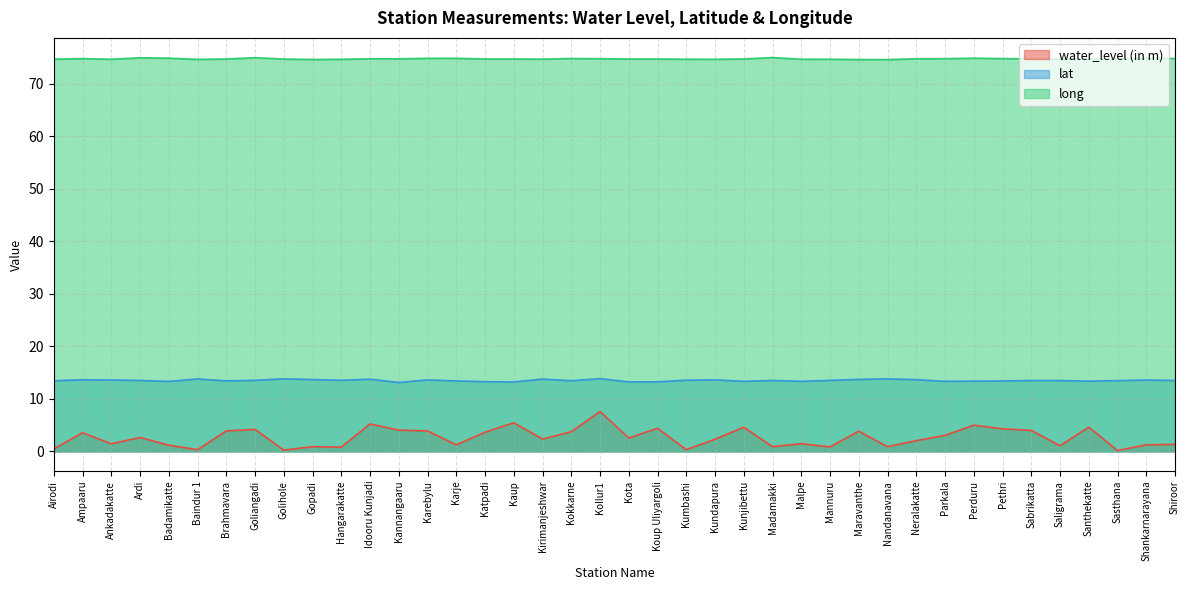

What is the label of the 8th point from the right?

Perduru